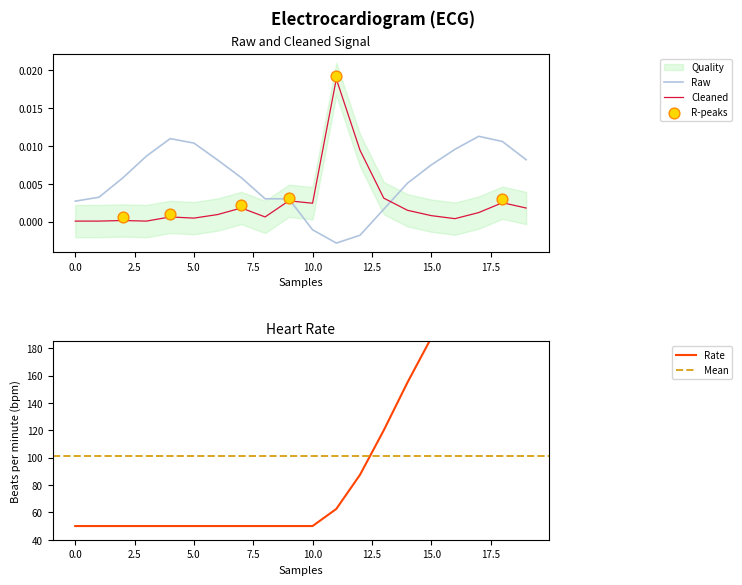

How many intersections are there between Cleaned and Raw?

2